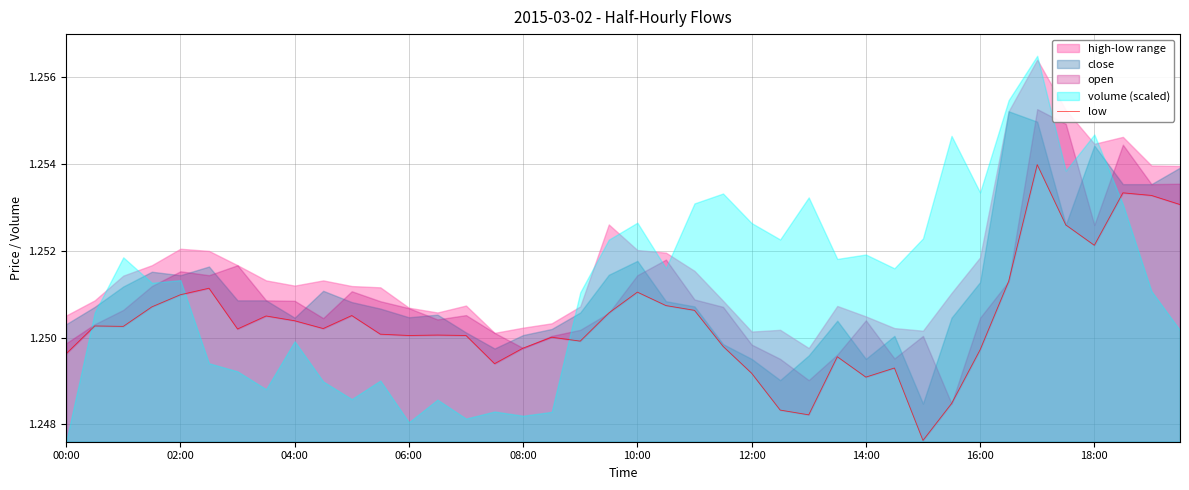

What position from the right is 10:00?

20